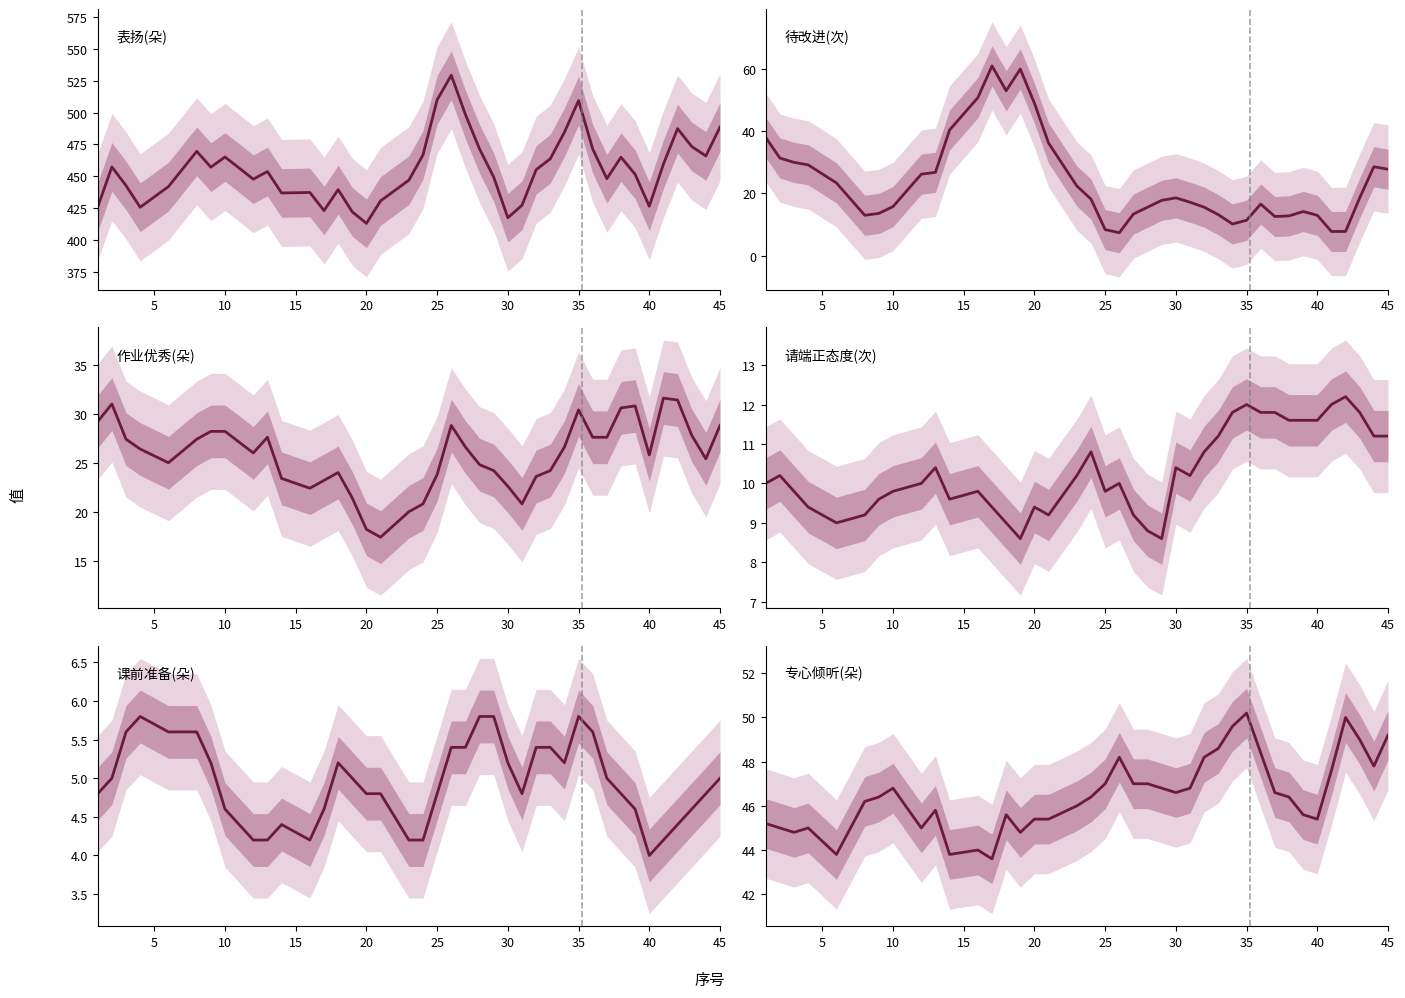

What is the sum of all 待改进(次) values?

947.0